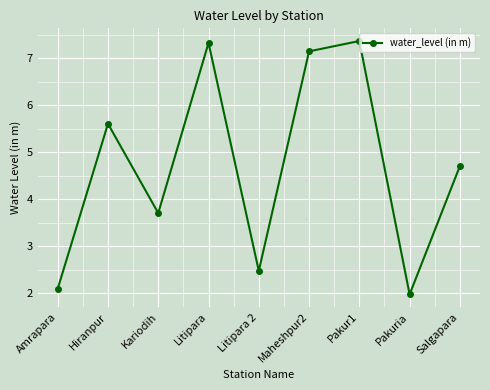

What is the difference between the values at Amrapara and Litipara 2?

0.4